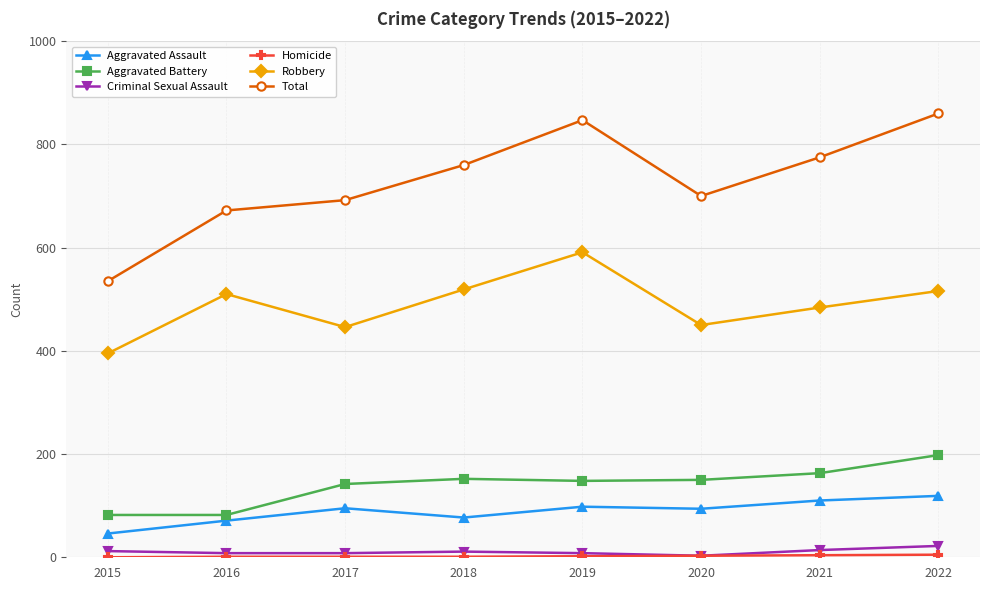

Which series has the largest range (max minus min)?

Total